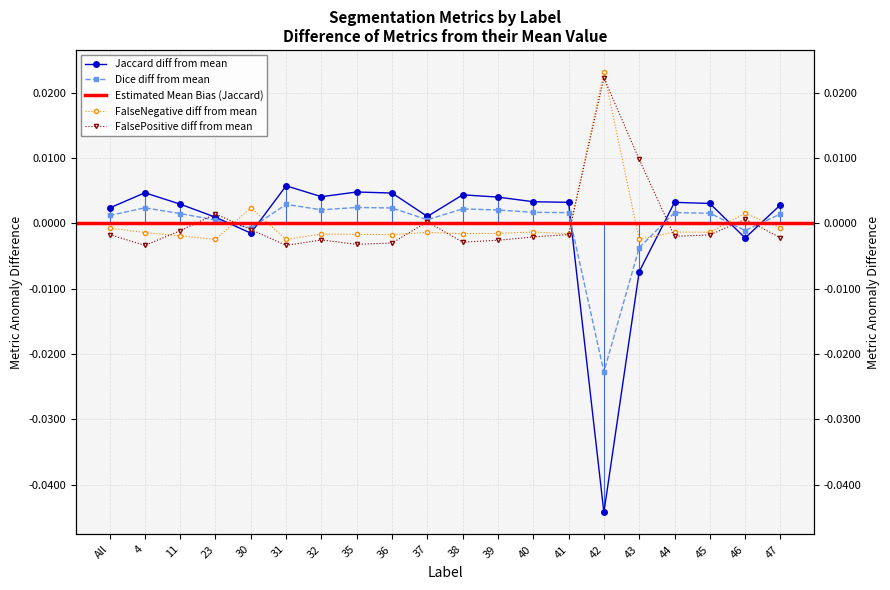

Which series changed the most between 35 and 43?

FalsePositive